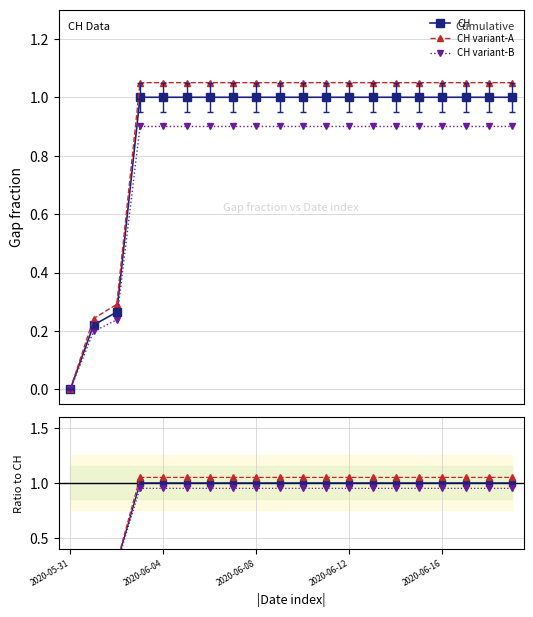

Between 6 and 14, which series saw the biggest shift?

CH